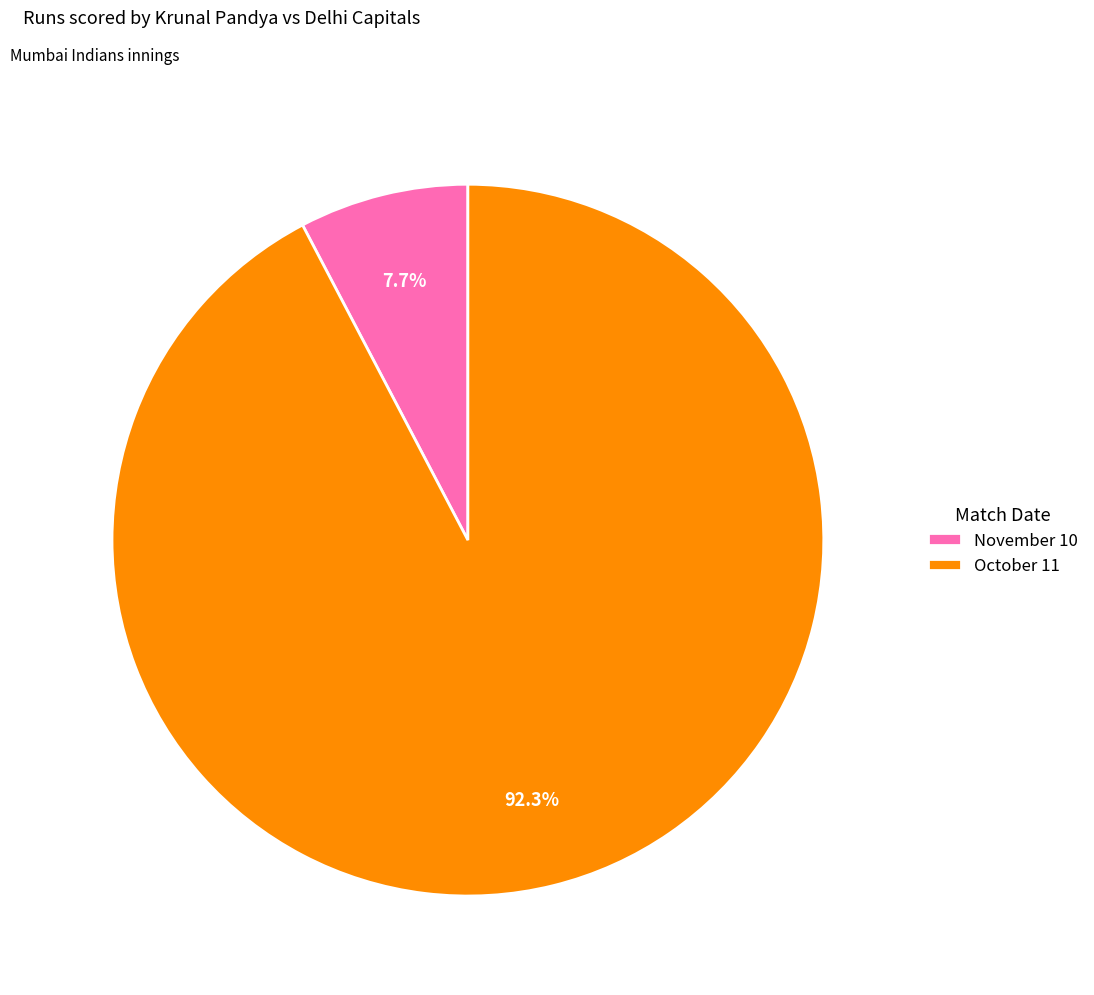

Rank the categories by value from highest to lowest.

October 11, November 10